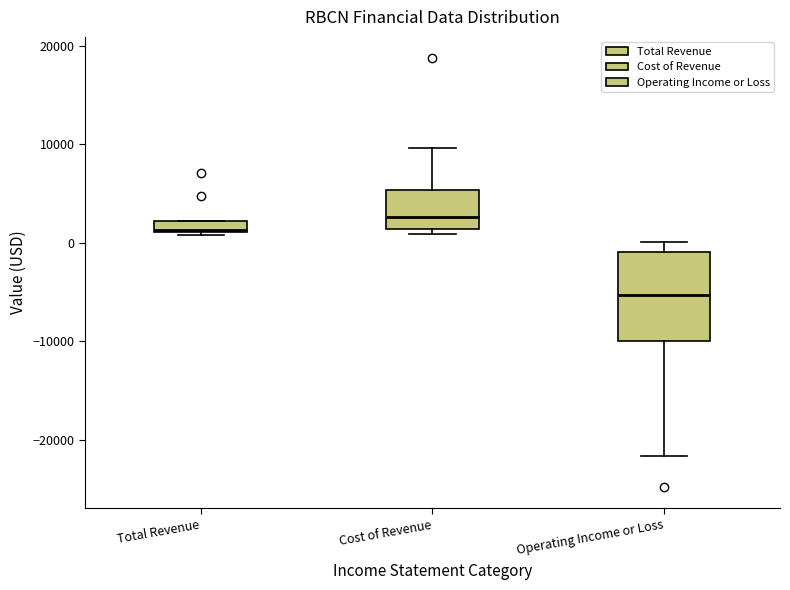

Comparing the boxes themselves (not the whiskers), which one is the tallest?

Operating Income or Loss